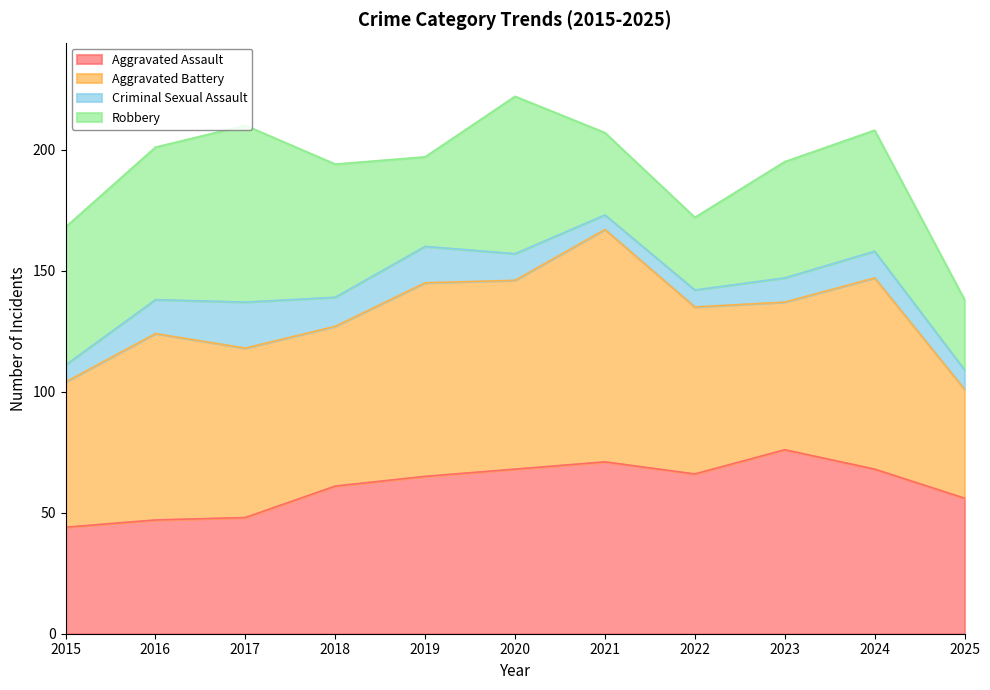

Reading left to right, what are all the values shown in this chart?

Aggravated Assault: 2015=44	2016=47	2017=48	2018=61	2019=65	2020=68	2021=71	2022=66	2023=76	2024=68	2025=56
Aggravated Battery: 2015=60	2016=77	2017=70	2018=66	2019=80	2020=78	2021=96	2022=69	2023=61	2024=79	2025=45
Criminal Sexual Assault: 2015=7	2016=14	2017=19	2018=12	2019=15	2020=11	2021=6	2022=7	2023=10	2024=11	2025=8
Robbery: 2015=57	2016=63	2017=73	2018=55	2019=37	2020=65	2021=34	2022=30	2023=48	2024=50	2025=29